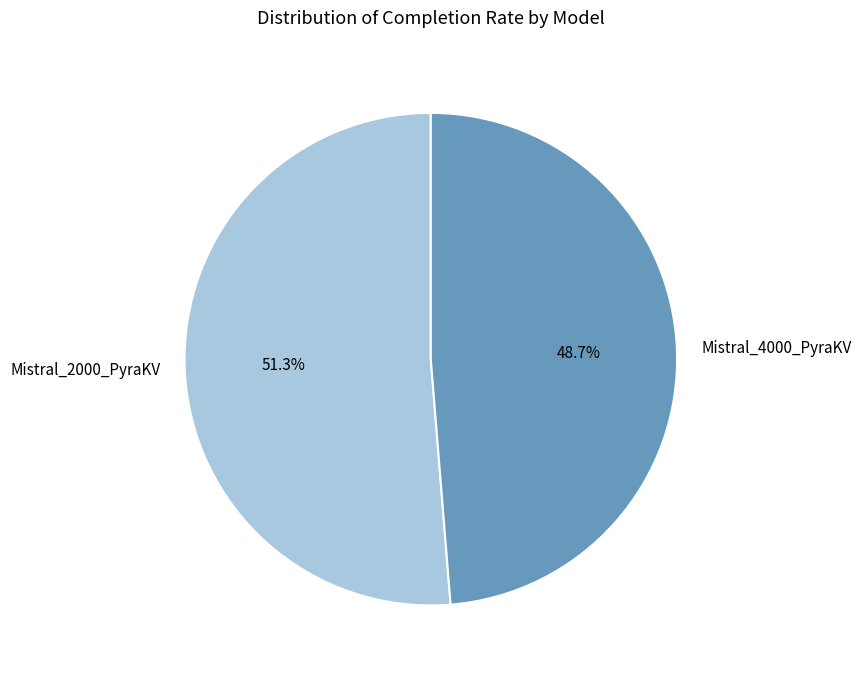

What is the ratio of the value at Mistral_2000_PyraKV to the value at Mistral_4000_PyraKV?

1.1